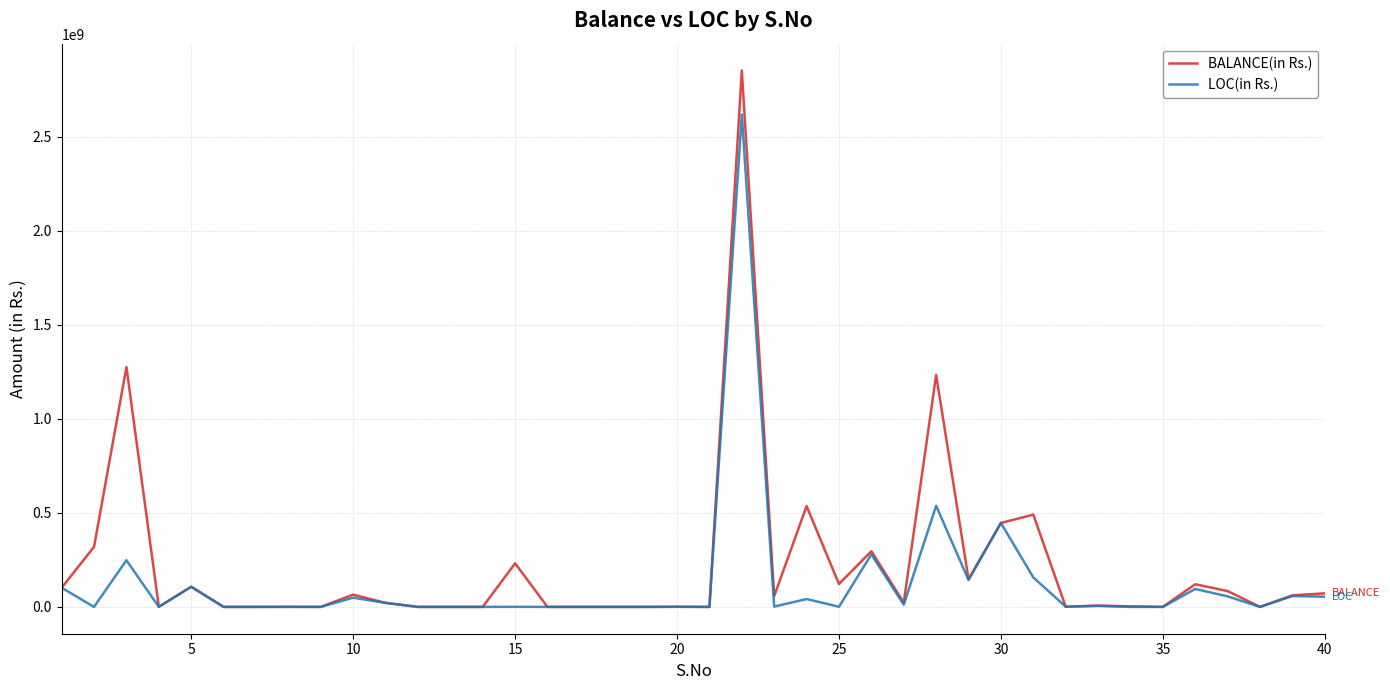

List the series in order of their overall mean, highest first.

BALANCE(in Rs.), LOC(in Rs.)